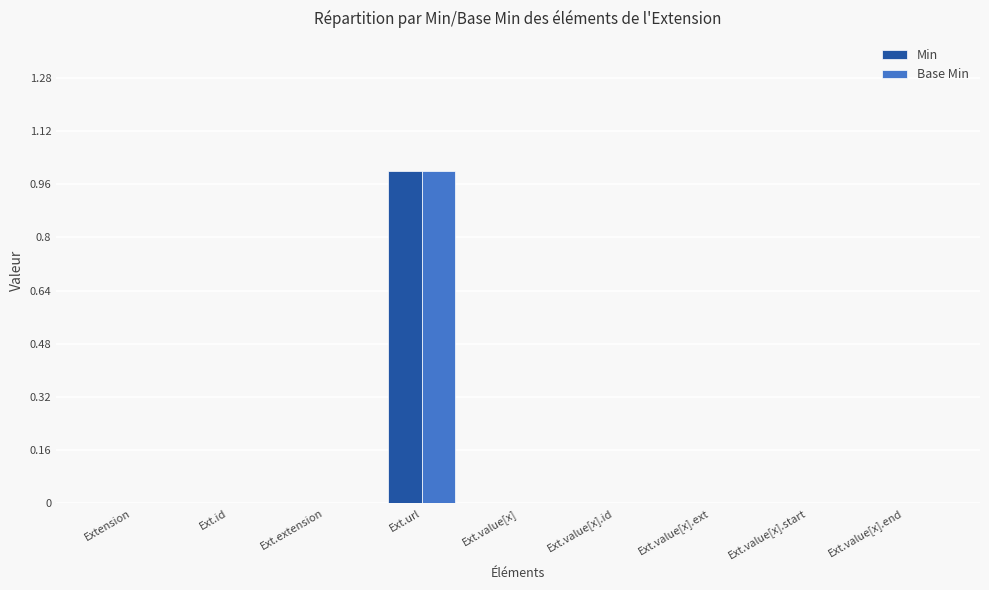

Count the Min values in the range 0 to 1.

9